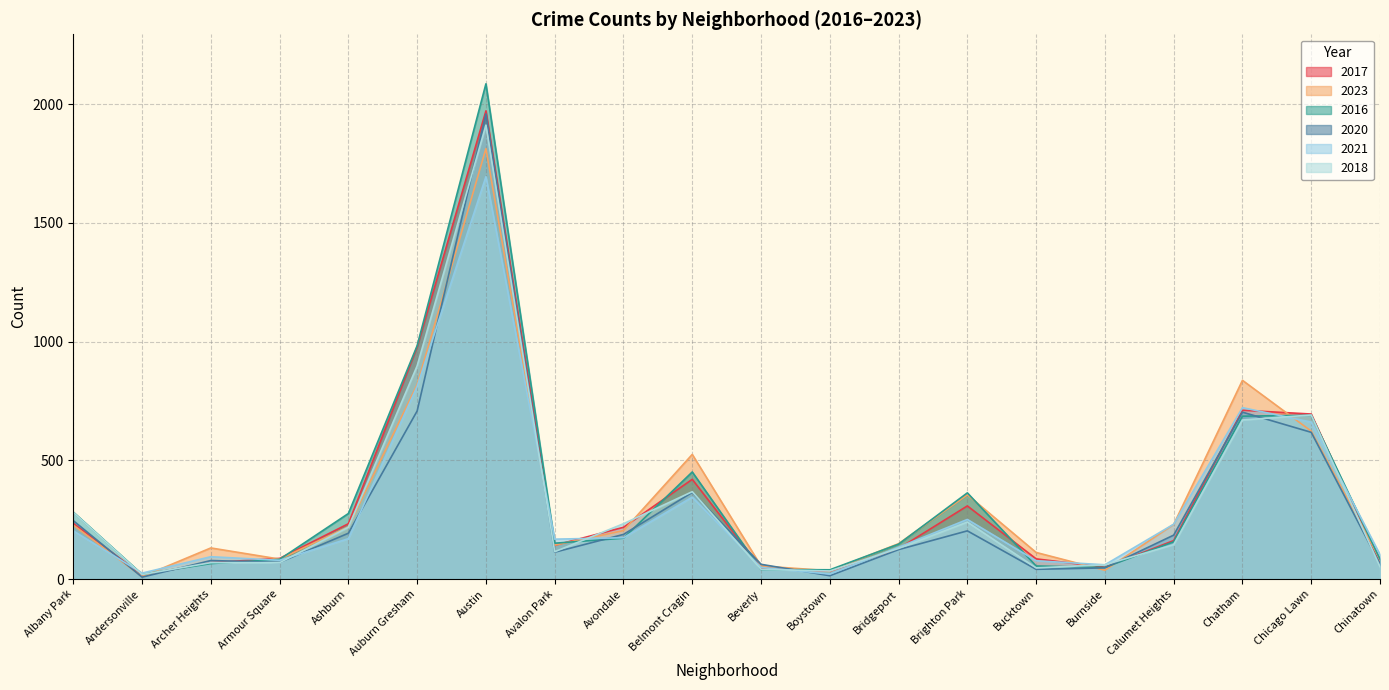

What is the value of the 2023 point at the 14th from the left?

355